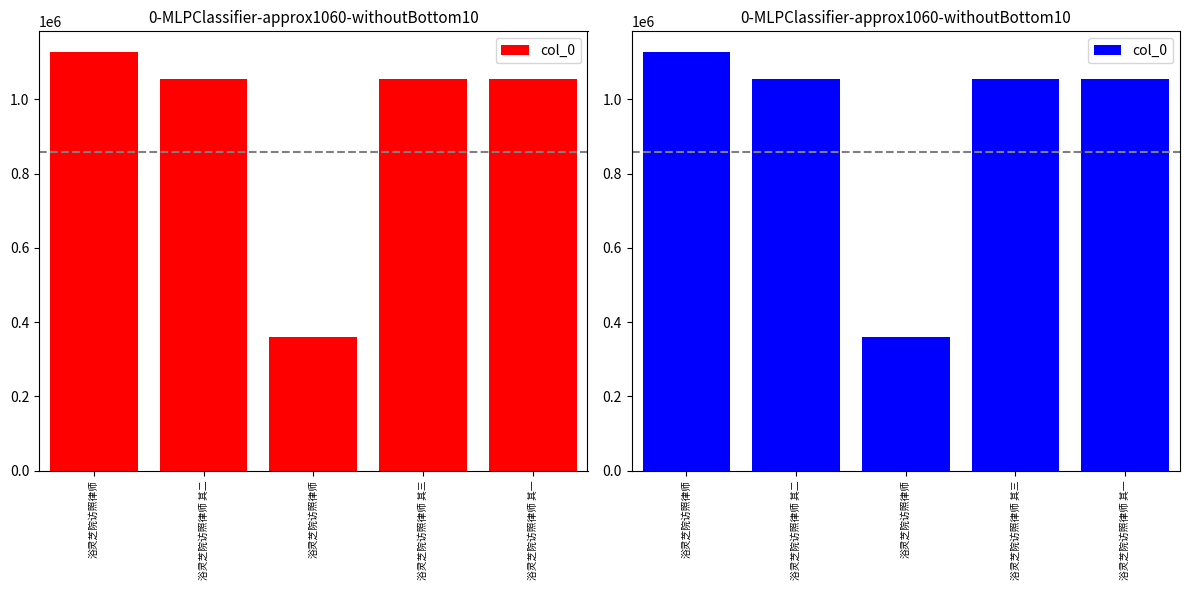

Between 浴灵芝院访照律师 and 浴灵芝院访照律师 其三, which is larger?

浴灵芝院访照律师 其三